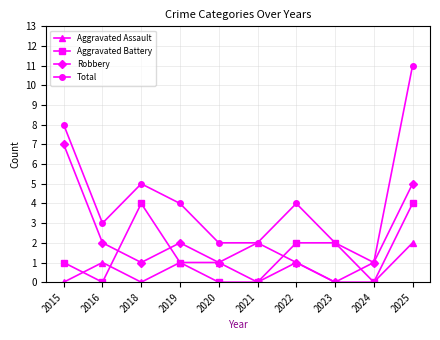

What is the sum of all Total values?

42